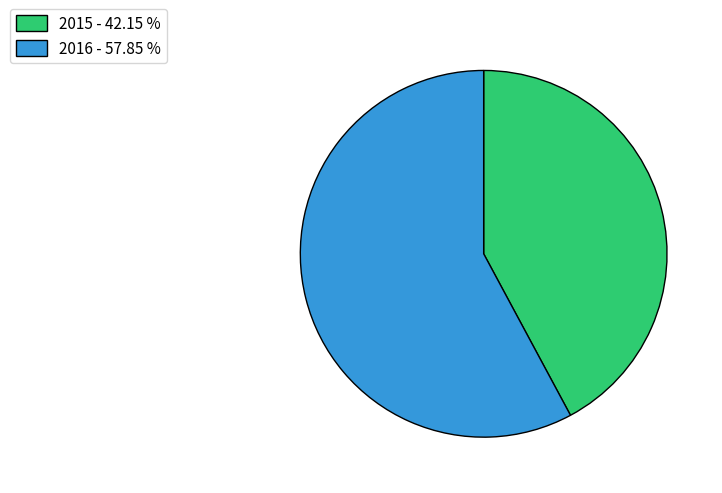

Is the sum of 2016 - 57.85 % and 2015 - 42.15 % greater than half?

Yes